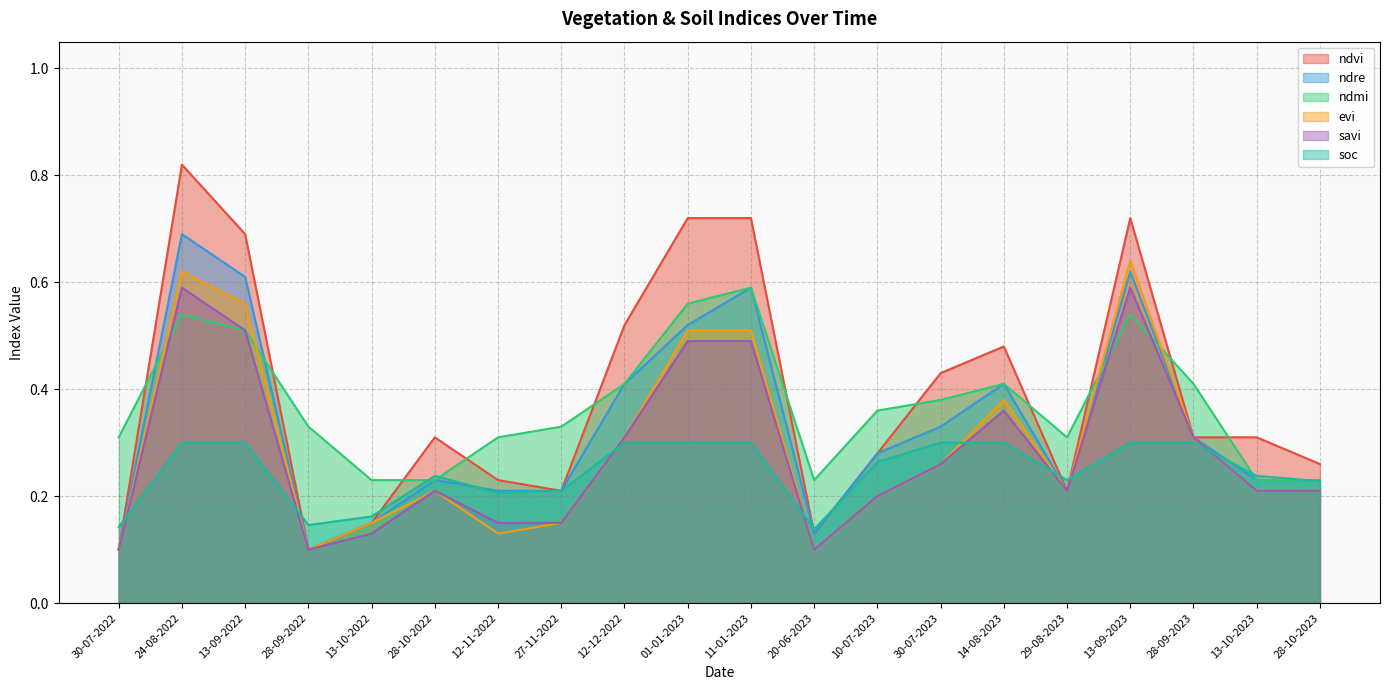

What is the sum of the ndre values at 28-09-2022 and 14-08-2023?

0.5